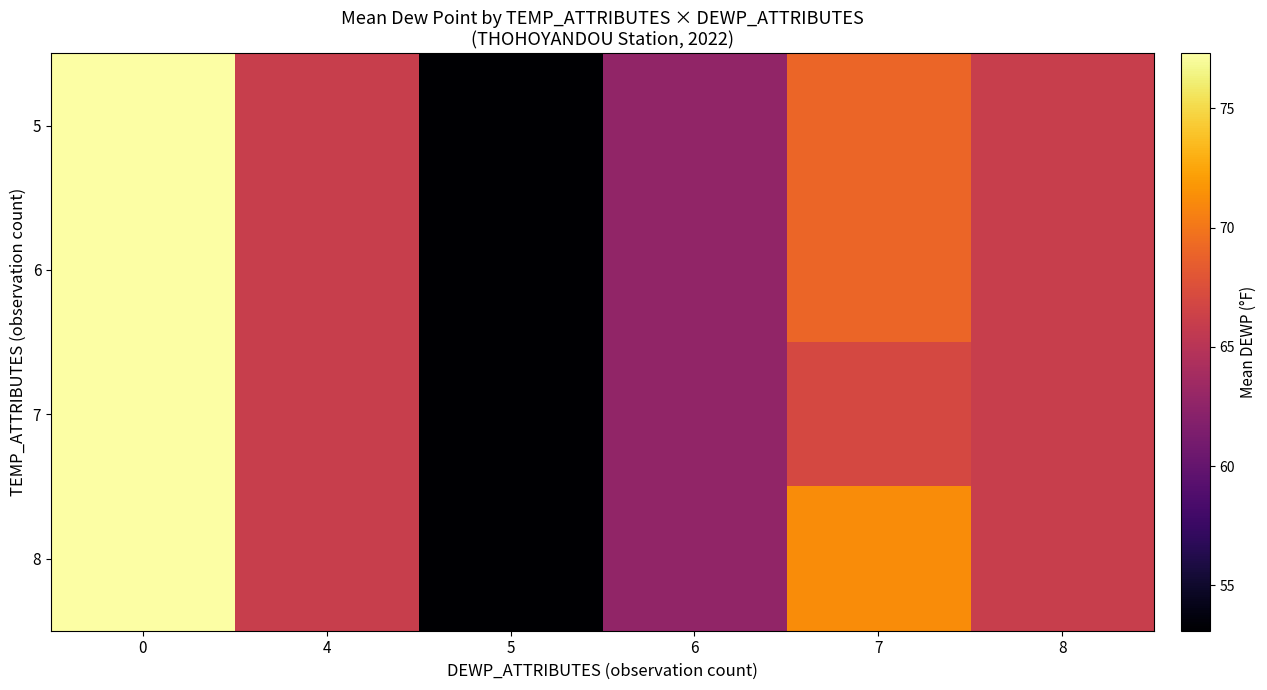

Rank the series by their maximum value, from lowest to highest.

5, 6, 7, 8